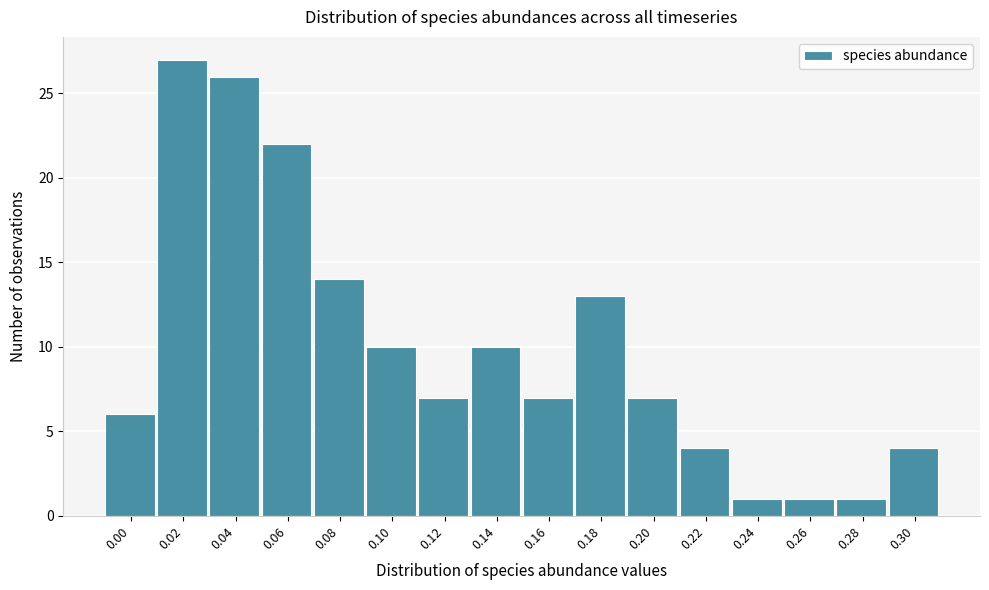

Reading left to right, what are all the values shown in this chart?

0.00=6	0.02=27	0.04=26	0.06=22	0.08=14	0.10=10	0.12=7	0.14=10	0.16=7	0.18=13	0.20=7	0.22=4	0.24=1	0.26=1	0.28=1	0.30=4